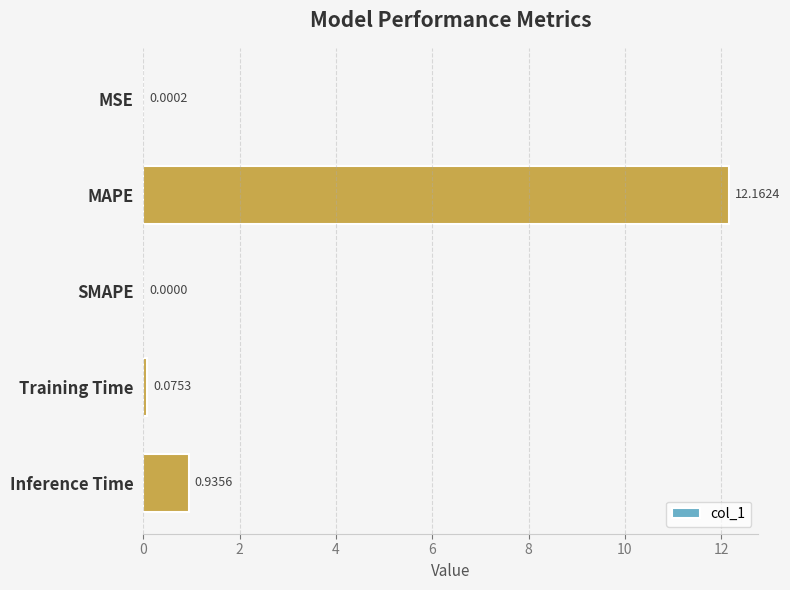

How many positive values are there?

4